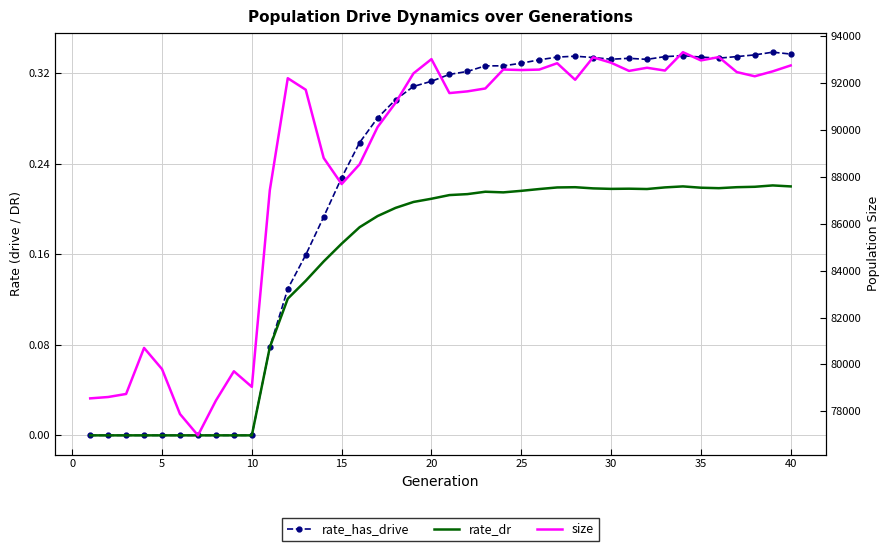

Which series has the widest spread of values?

size